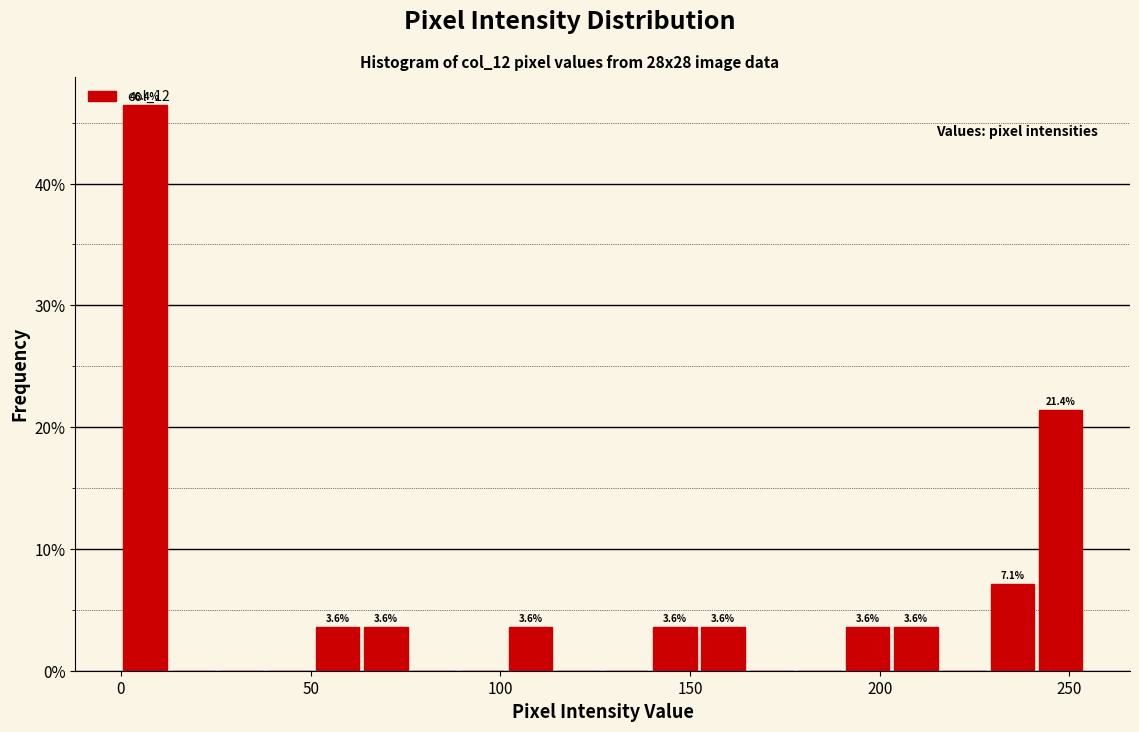

Around what value on the x-axis is the tallest bar? Give the approximate position of its centre, as read against the axis.

5